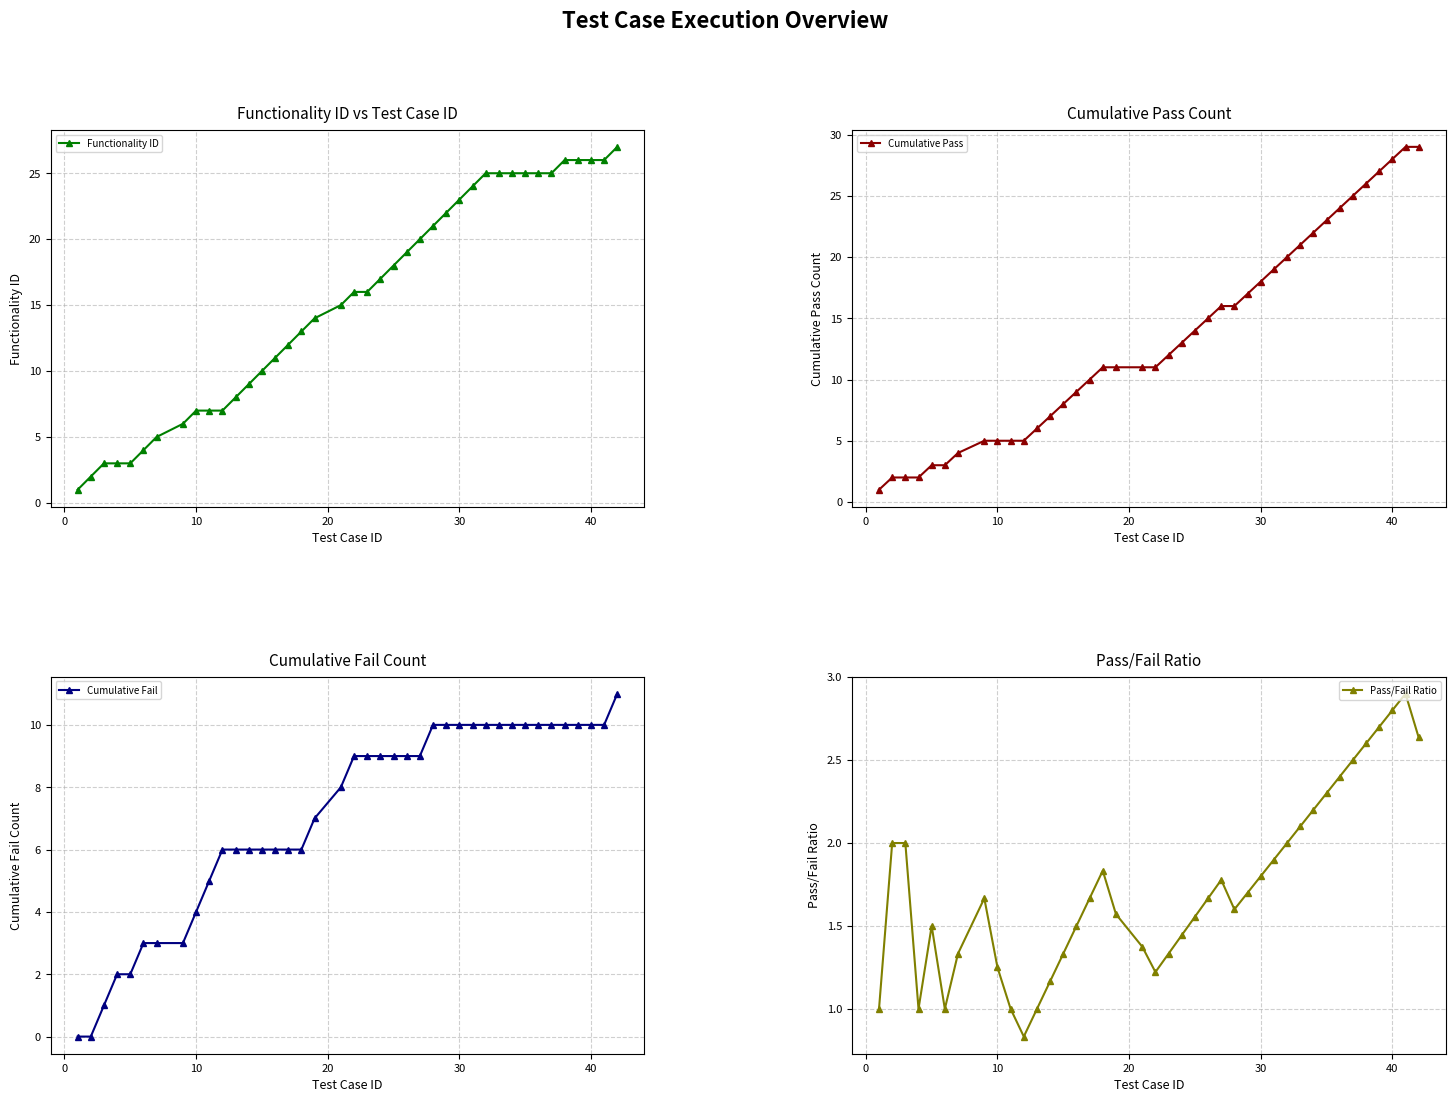

What is the difference between the maximum and minimum values in the Cumulative Pass series?

28